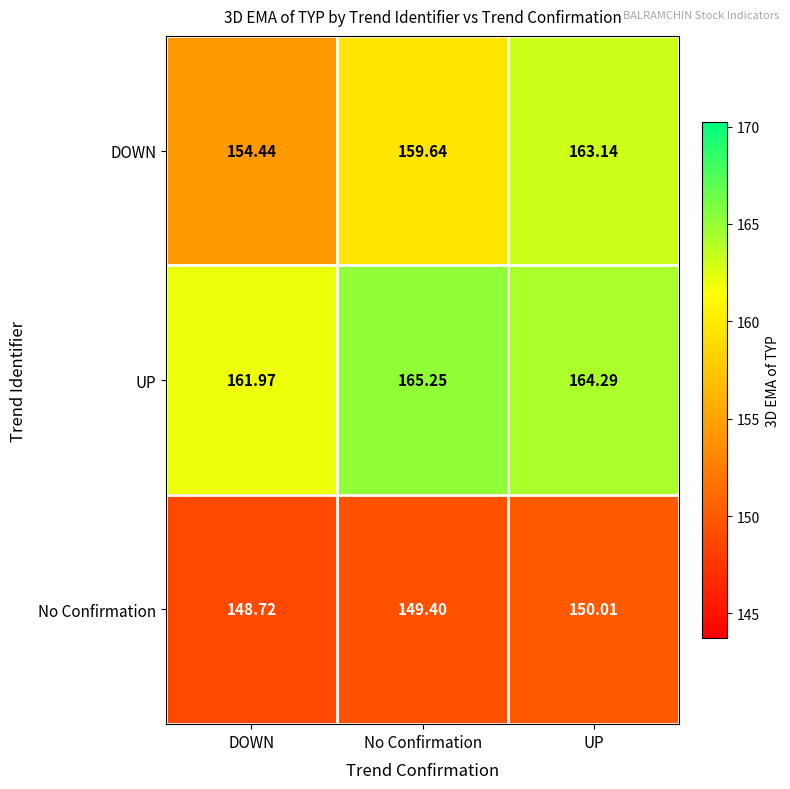

At which label does DOWN first exceed 159?

No Confirmation